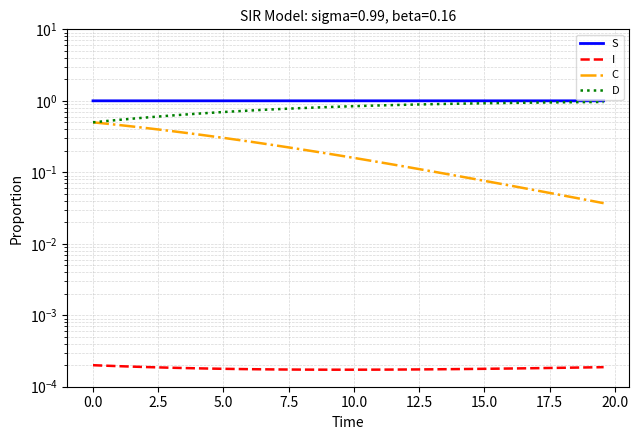

How many categories are shown in the chart?

40